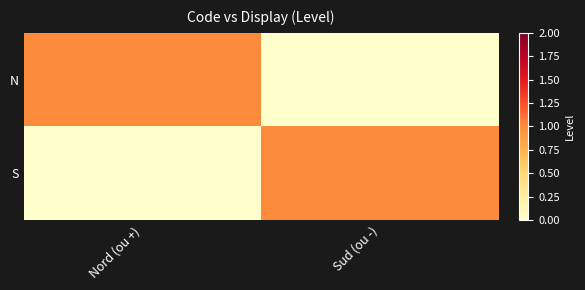

Reading right to left, extract all data points from this chart.

N: Sud (ou -)=0	Nord (ou +)=1
S: Sud (ou -)=1	Nord (ou +)=0